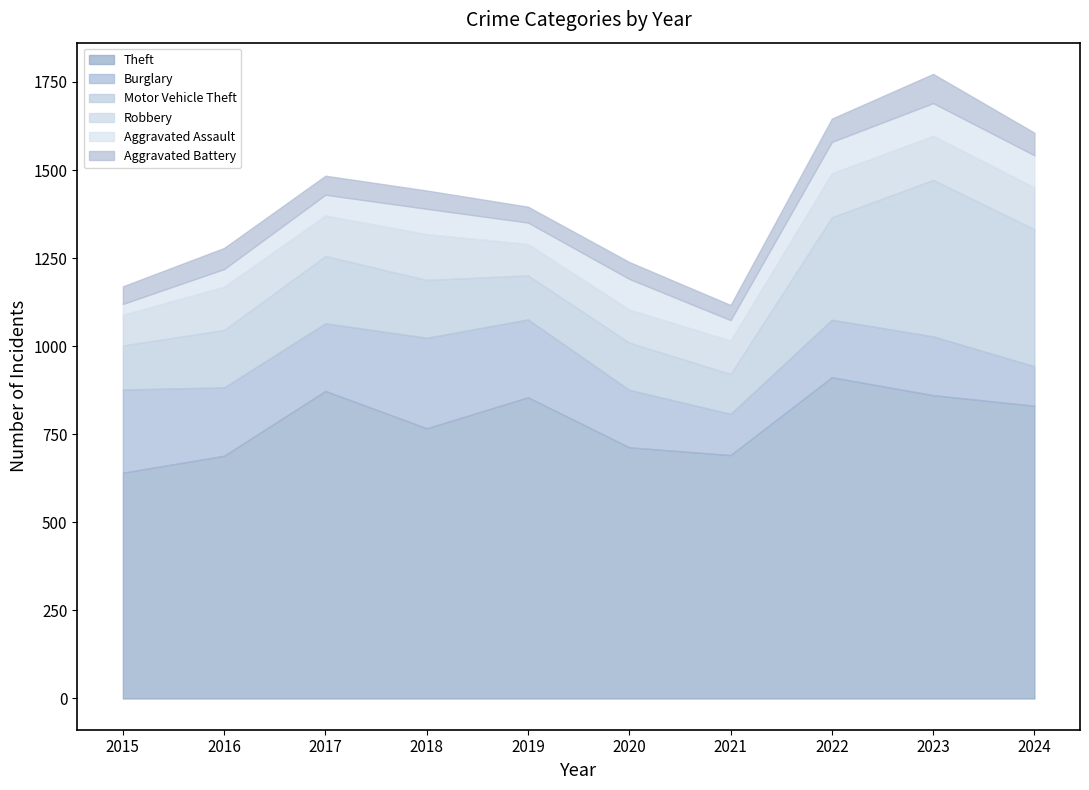

What is the difference between the highest and lowest values at 2018?

715